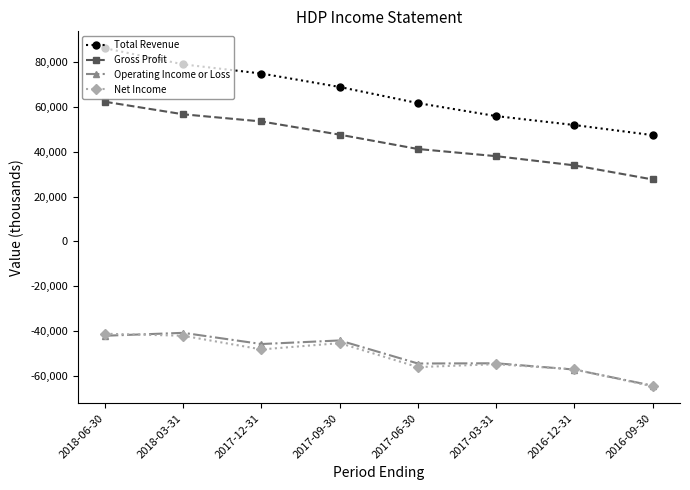

What is the sum of the Total Revenue values at 2016-12-31 and 2018-06-30?

138300